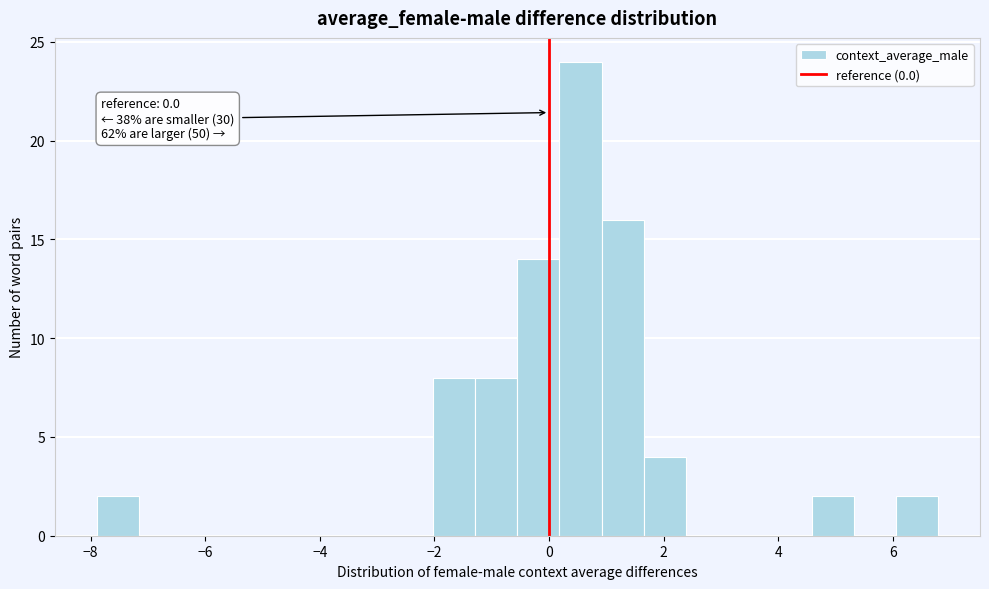

Read against the x-axis, roughly where is the centre of the tallest bar?

0.6